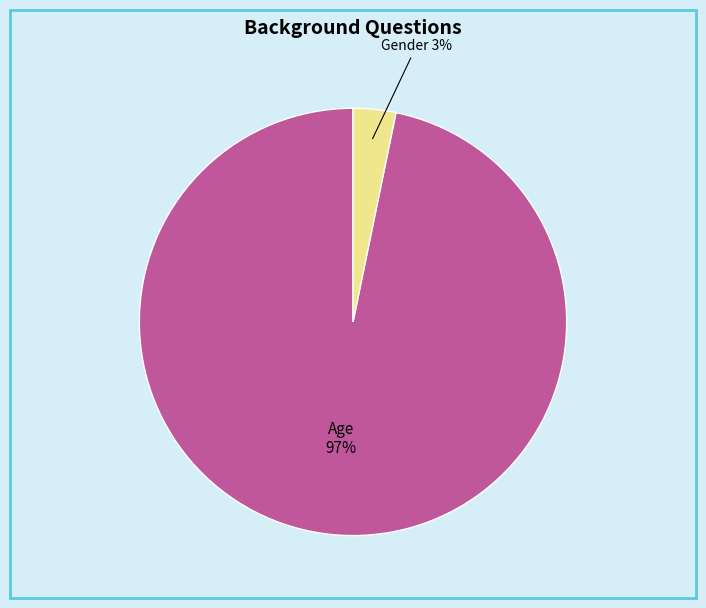

To the nearest percent, what is the difference between the largest and smallest slice percentages?

94%